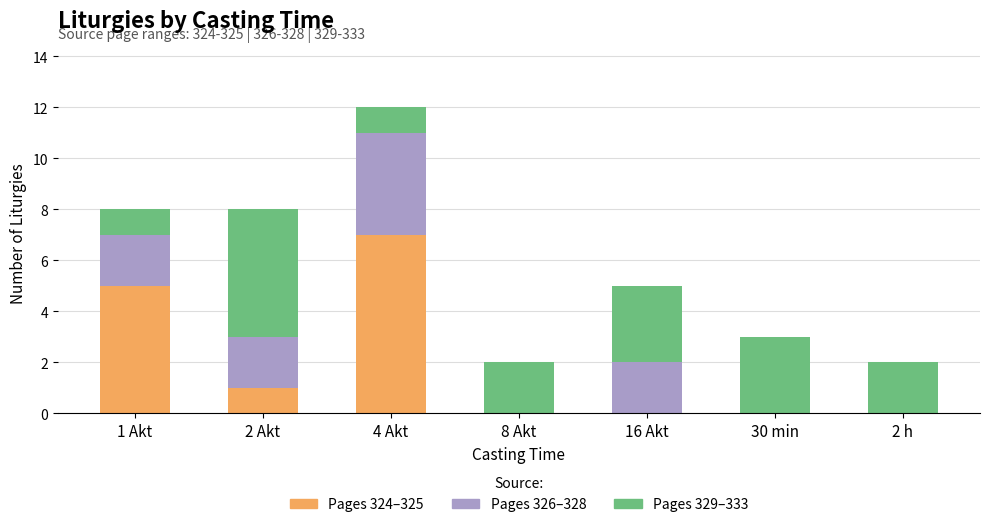

At which category is the sum across all series the highest?

4 Akt